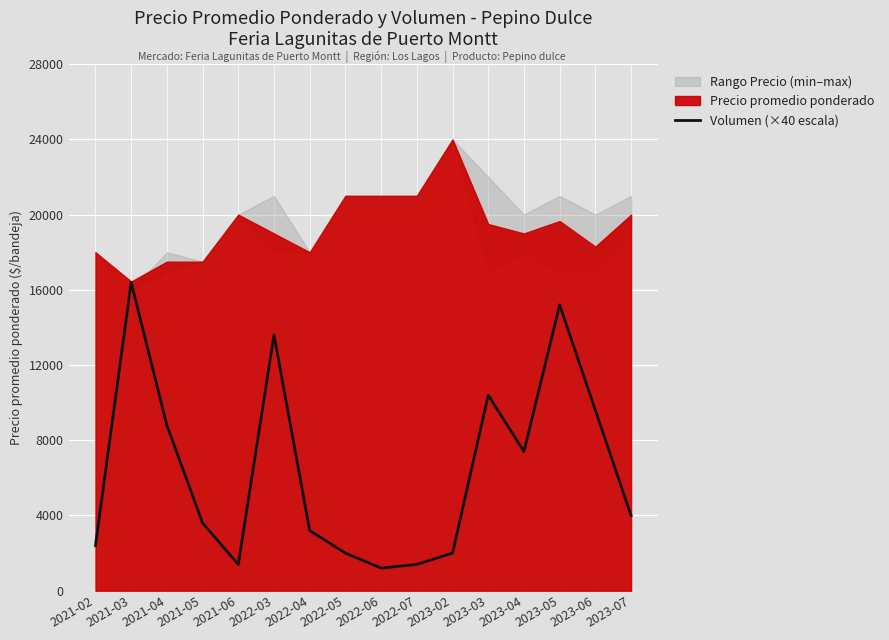

What is the difference between the maximum and minimum values?

15200